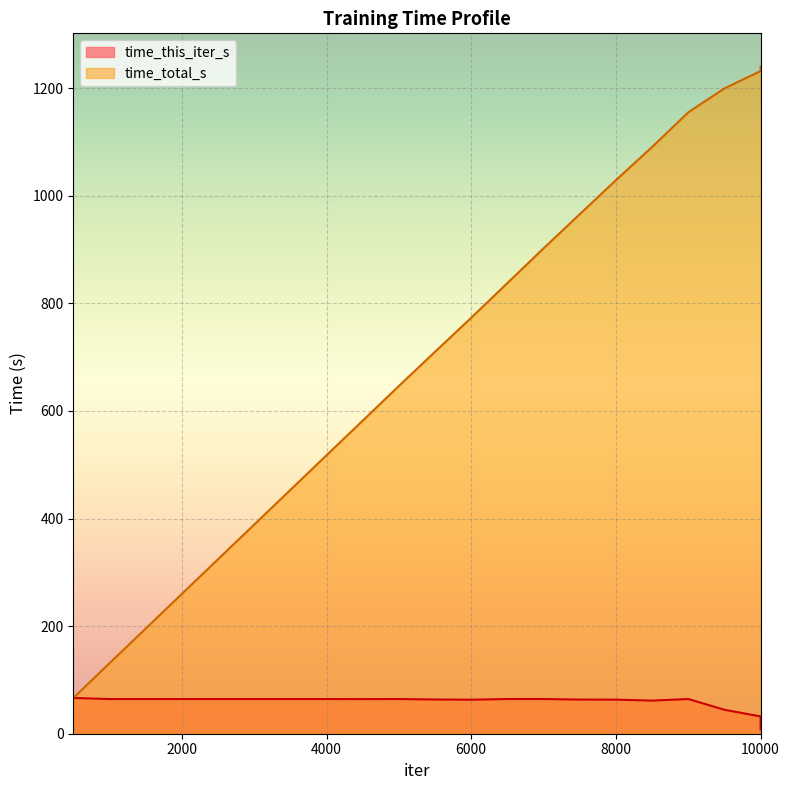

List the series in order of their peak value, lowest first.

time_this_iter_s, time_total_s